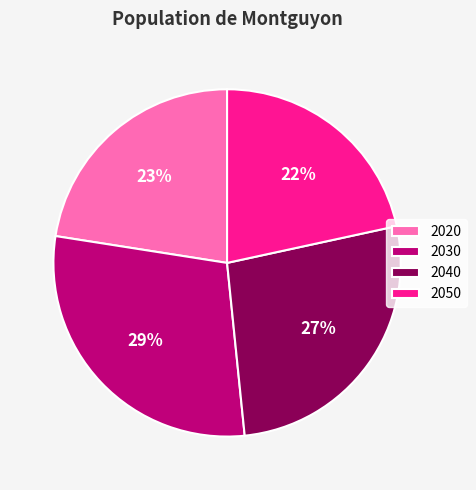

How many segments does this pie chart have?

4